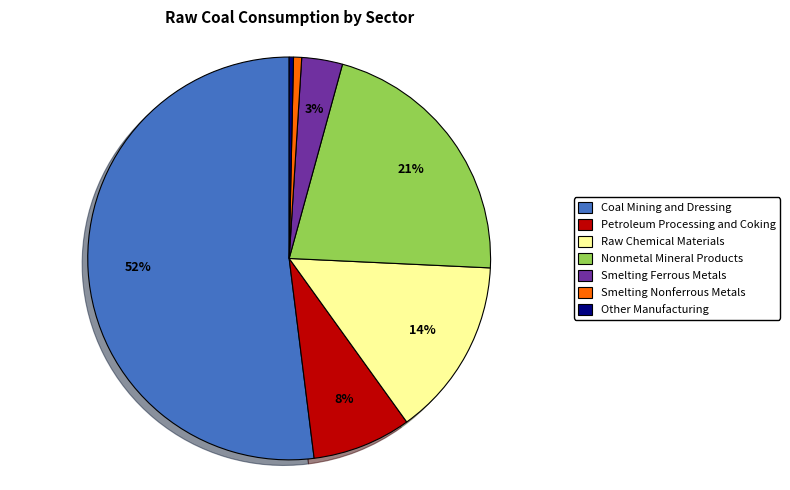

Which has a higher value, Coal Mining and Dressing or Petroleum Processing and Coking?

Coal Mining and Dressing